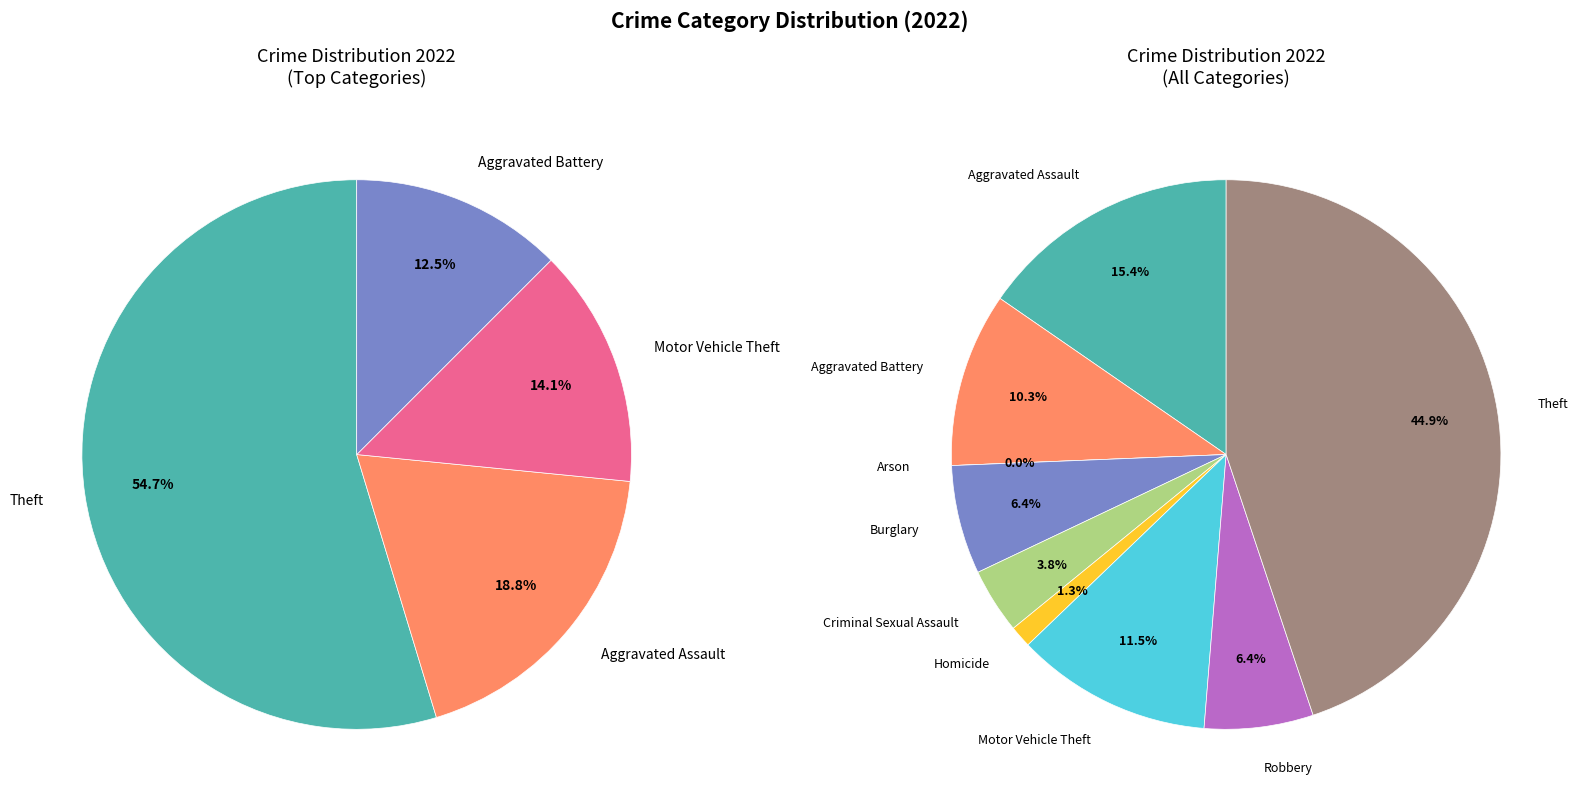

Which slice is the smallest?

Arson